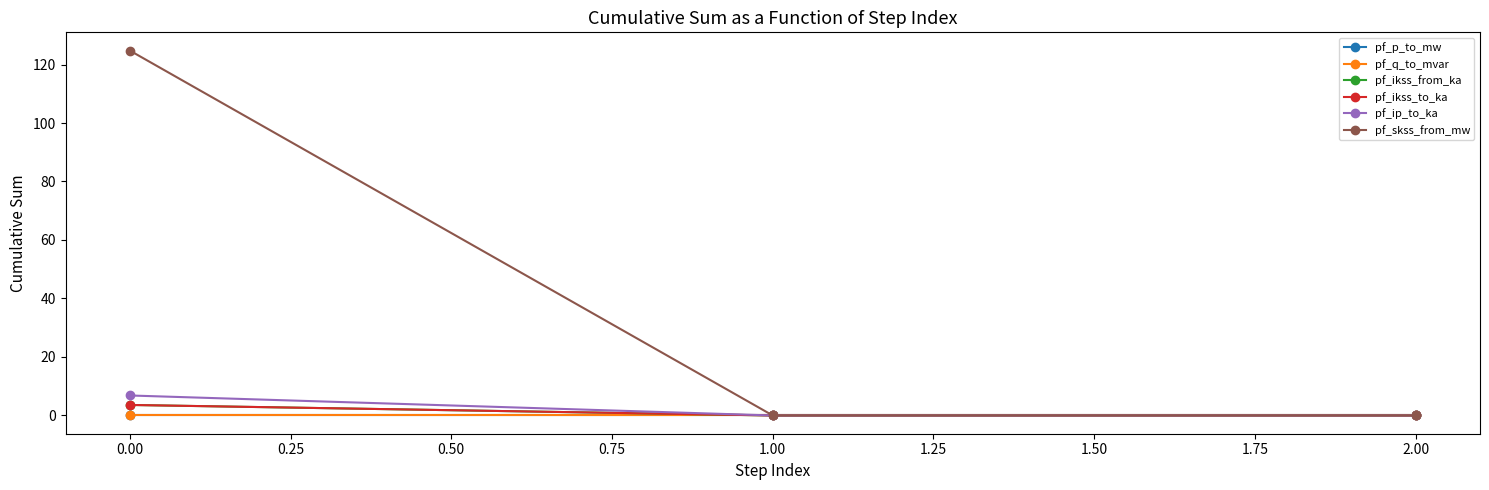

Is this an area chart (filled region under the line)?

No